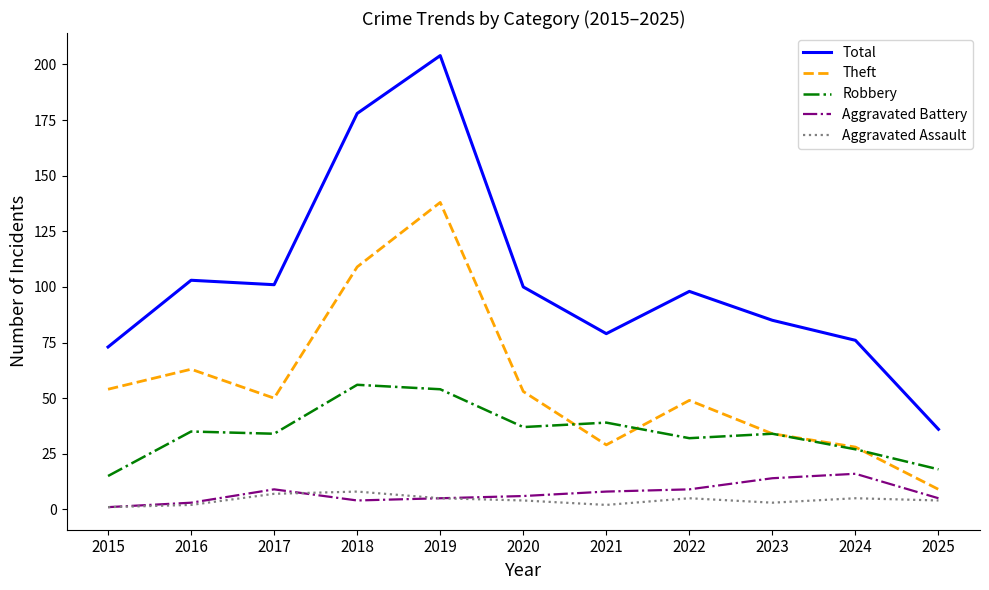

Reading left to right, list all the values displayed in this chart.

Total: 2015=73	2016=103	2017=101	2018=178	2019=204	2020=100	2021=79	2022=98	2023=85	2024=76	2025=36
Theft: 2015=54	2016=63	2017=50	2018=109	2019=138	2020=53	2021=29	2022=49	2023=34	2024=28	2025=9
Robbery: 2015=15	2016=35	2017=34	2018=56	2019=54	2020=37	2021=39	2022=32	2023=34	2024=27	2025=18
Aggravated Battery: 2015=1	2016=3	2017=9	2018=4	2019=5	2020=6	2021=8	2022=9	2023=14	2024=16	2025=5
Aggravated Assault: 2015=1	2016=2	2017=7	2018=8	2019=5	2020=4	2021=2	2022=5	2023=3	2024=5	2025=4